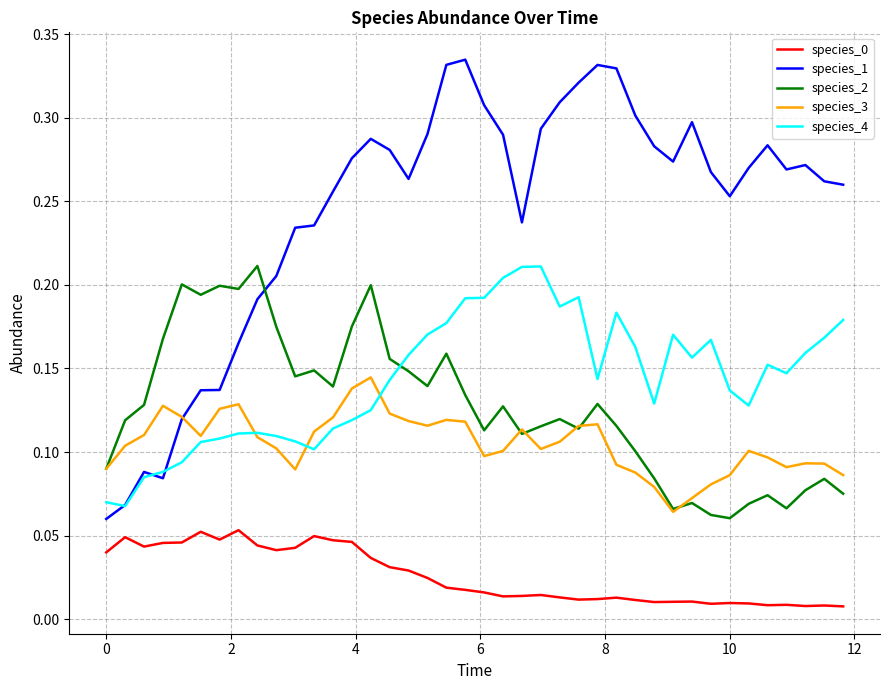

Which series has the widest spread of values?

species_1